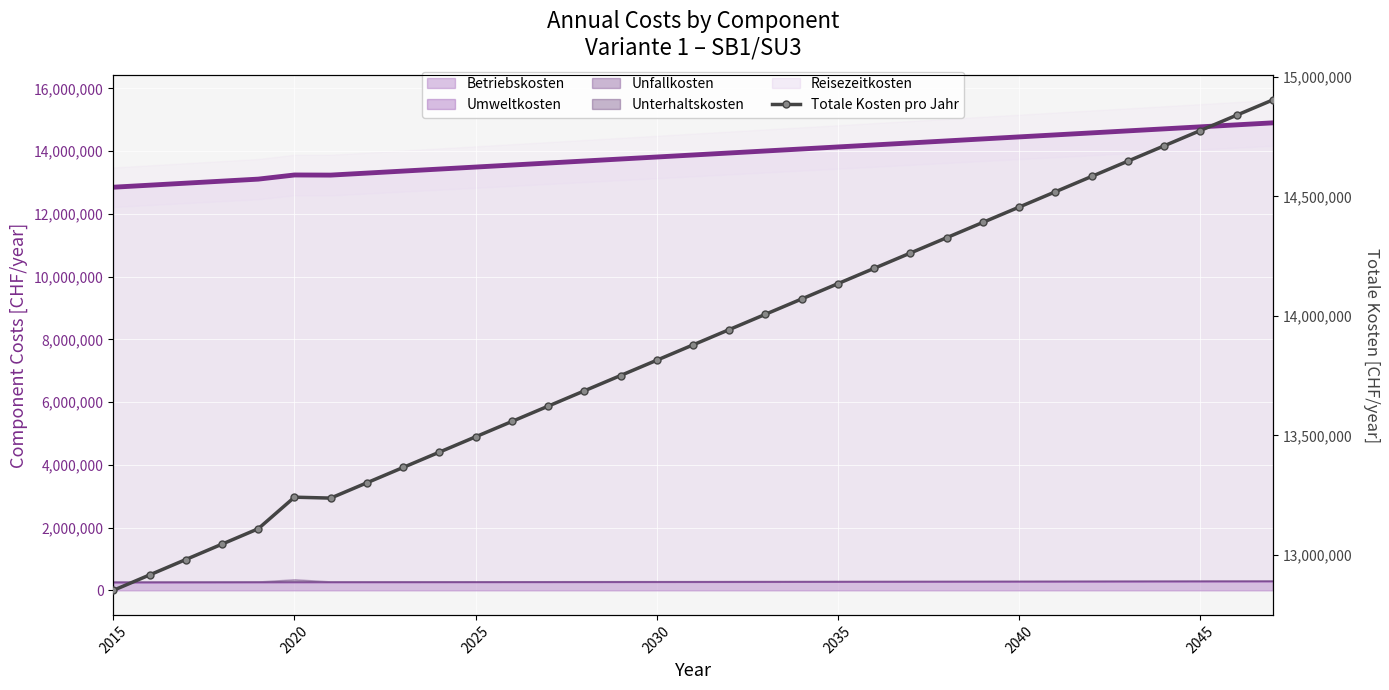

How many interior local valleys does the Reisezeitkosten (line) series have?

1